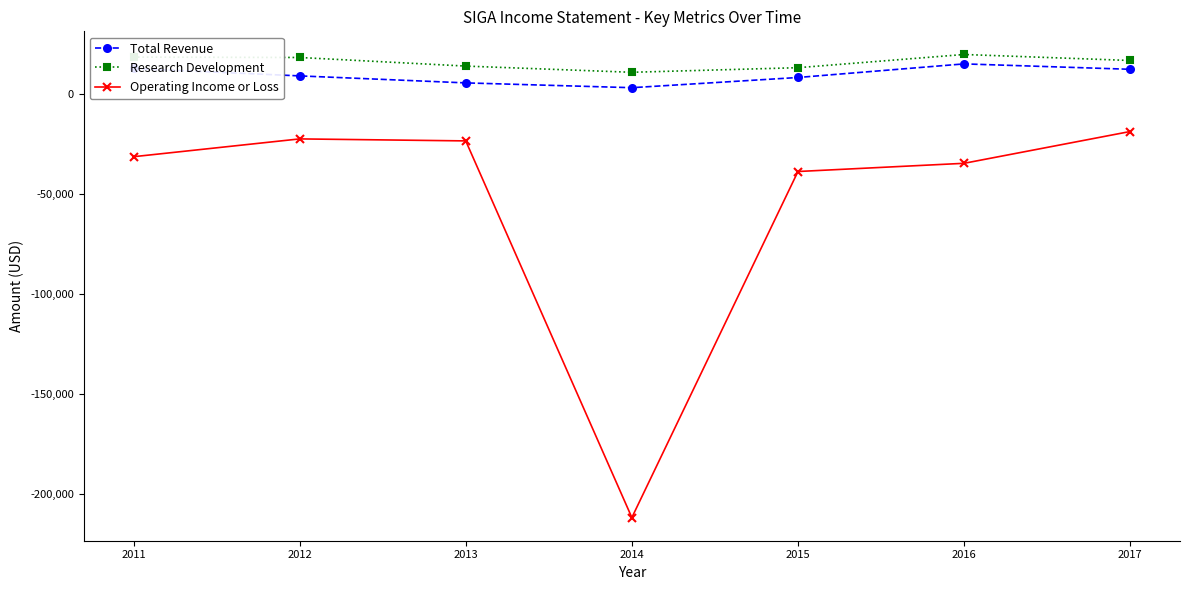

Which series has the largest total across all categories?

Research Development